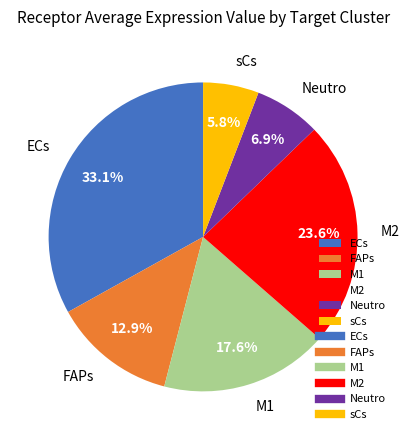

Which slice is the largest?

ECs